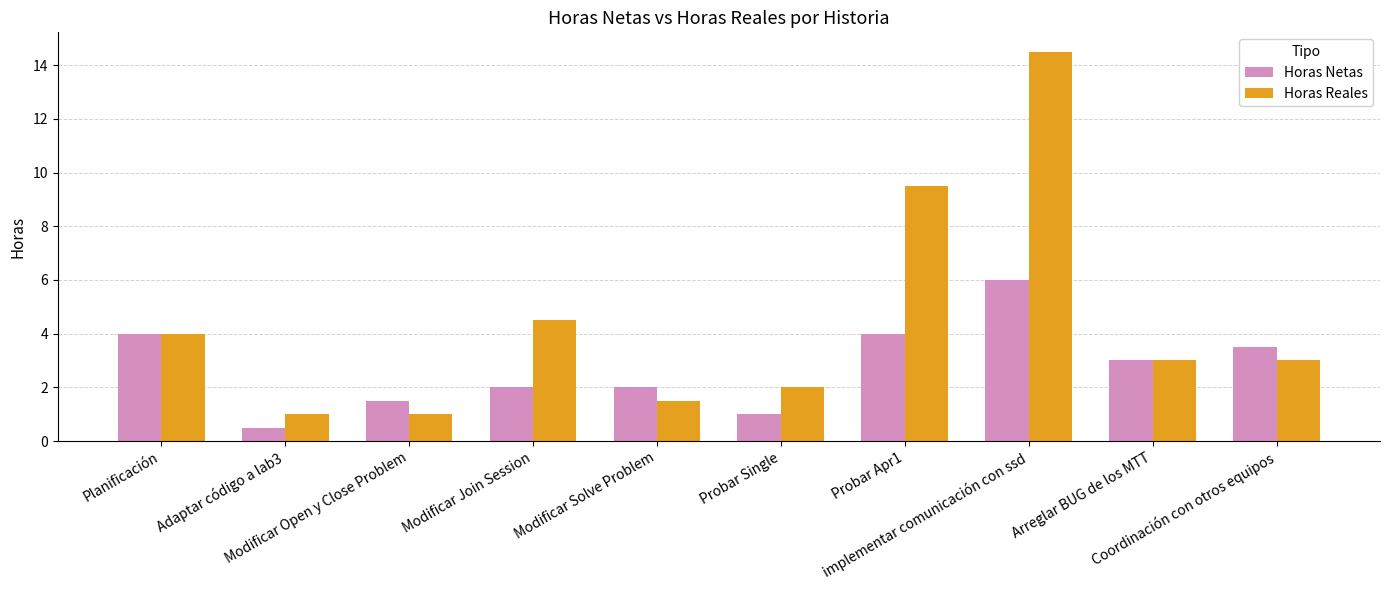

True or false: Horas Reales has a value of 14.5 at implementar comunicación con ssd.

True